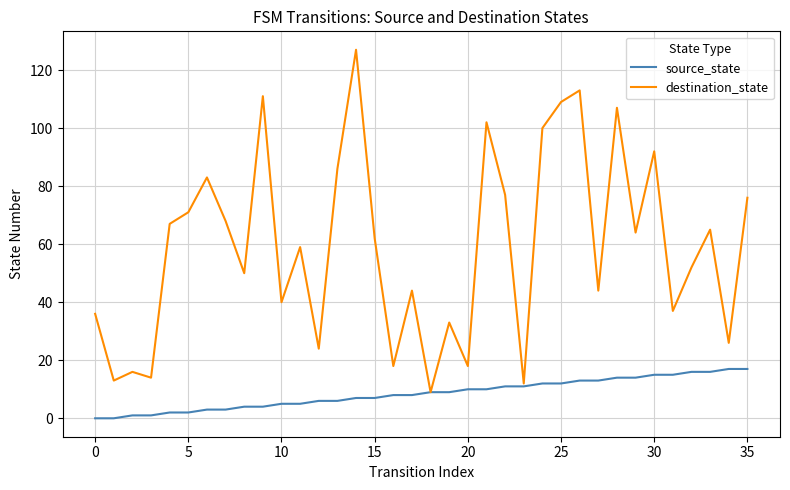

List the series in order of their overall mean, highest first.

destination_state, source_state